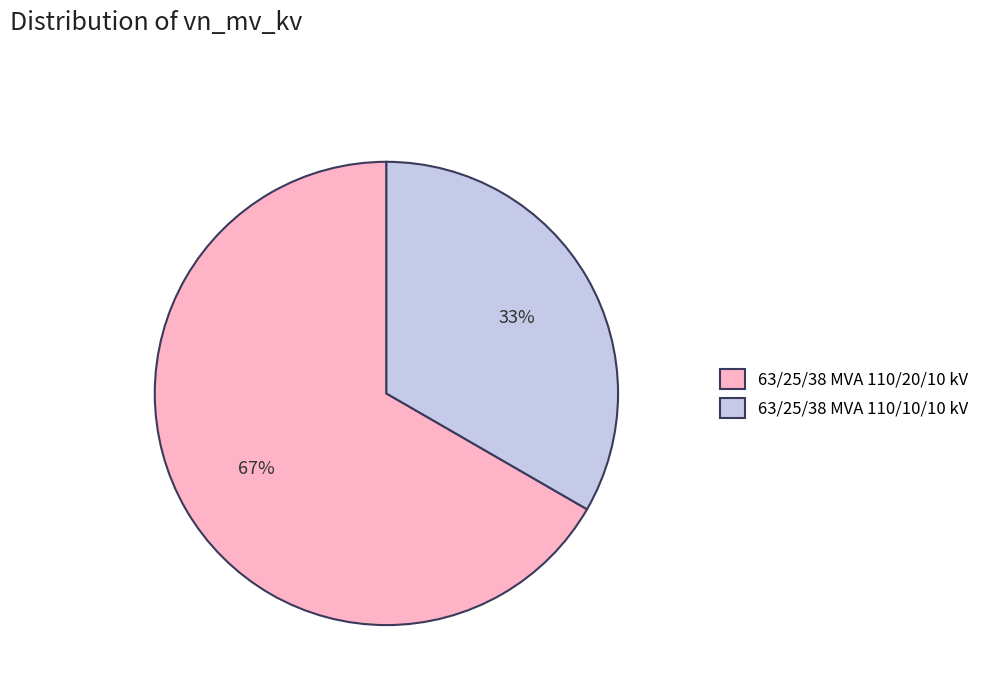

Combined, do 63/25/38 MVA 110/20/10 kV and 63/25/38 MVA 110/10/10 kV account for over 50%?

Yes